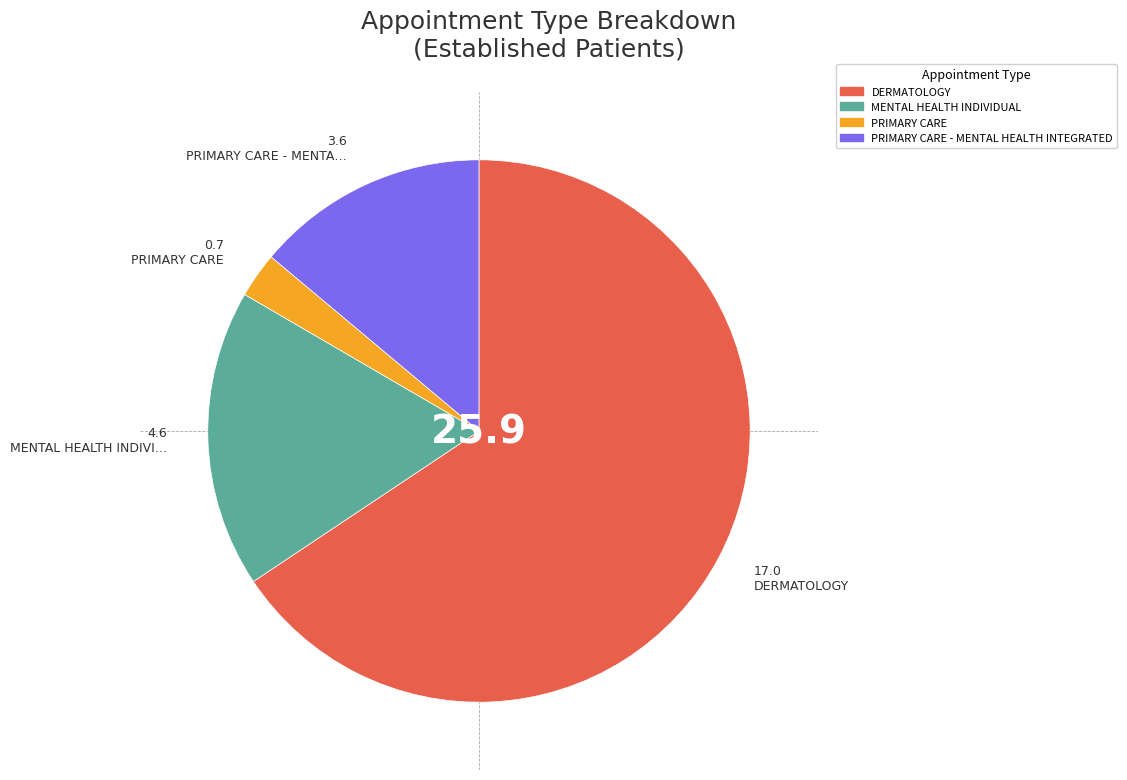

Is there a majority slice in this chart?

Yes